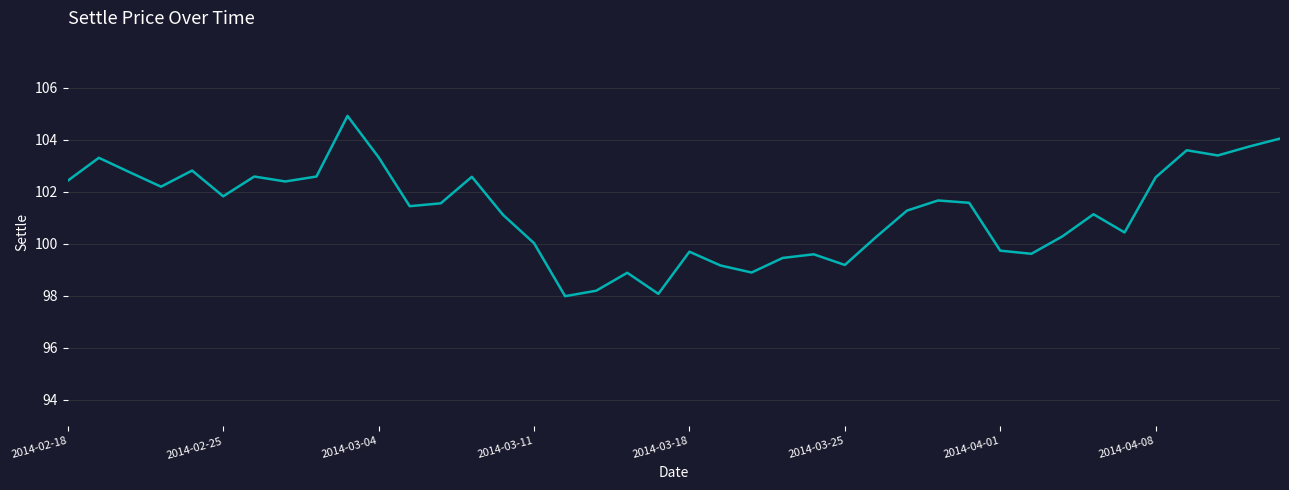

What is the greatest value displayed?

104.9